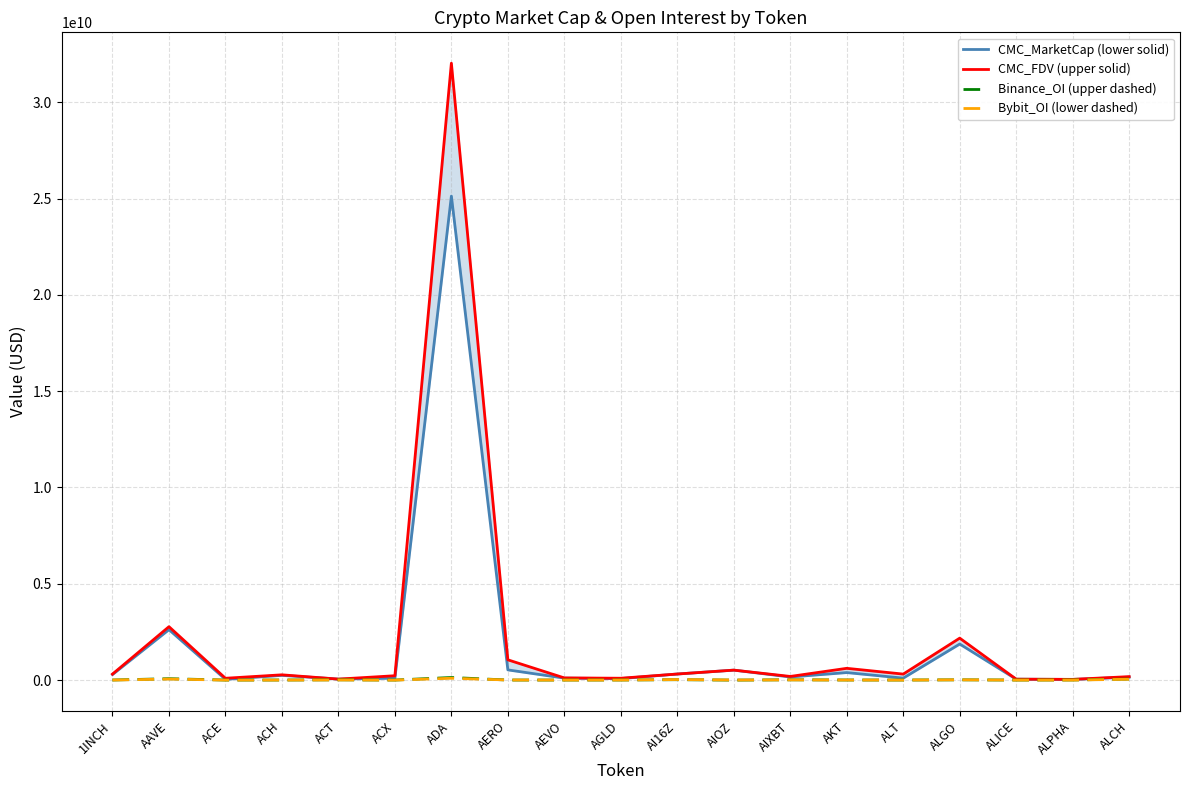

Is the value of CMC_FDV (upper solid) at AGLD greater than the value of Bybit_OI (lower dashed) at ACE?

Yes